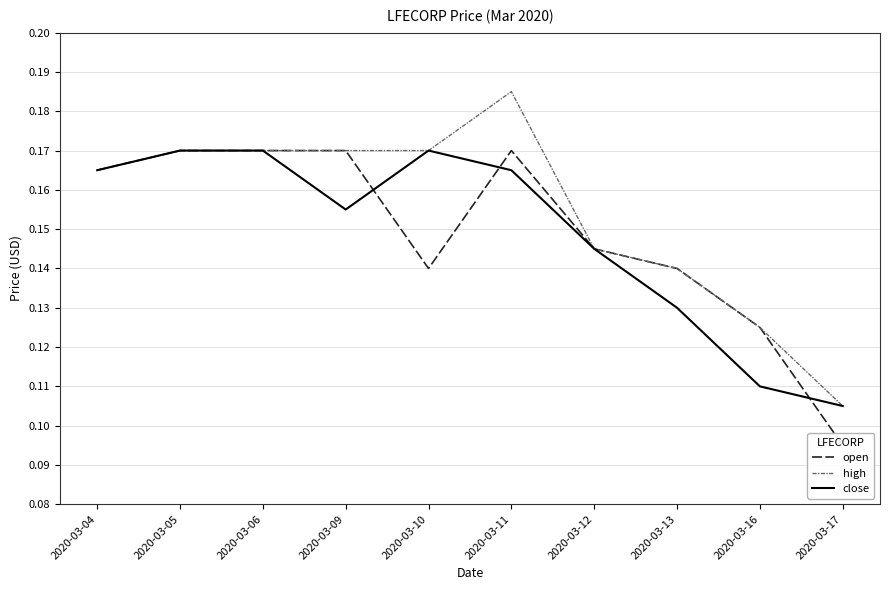

Rank the series at 2020-03-17 from highest to lowest value.

high, close, open